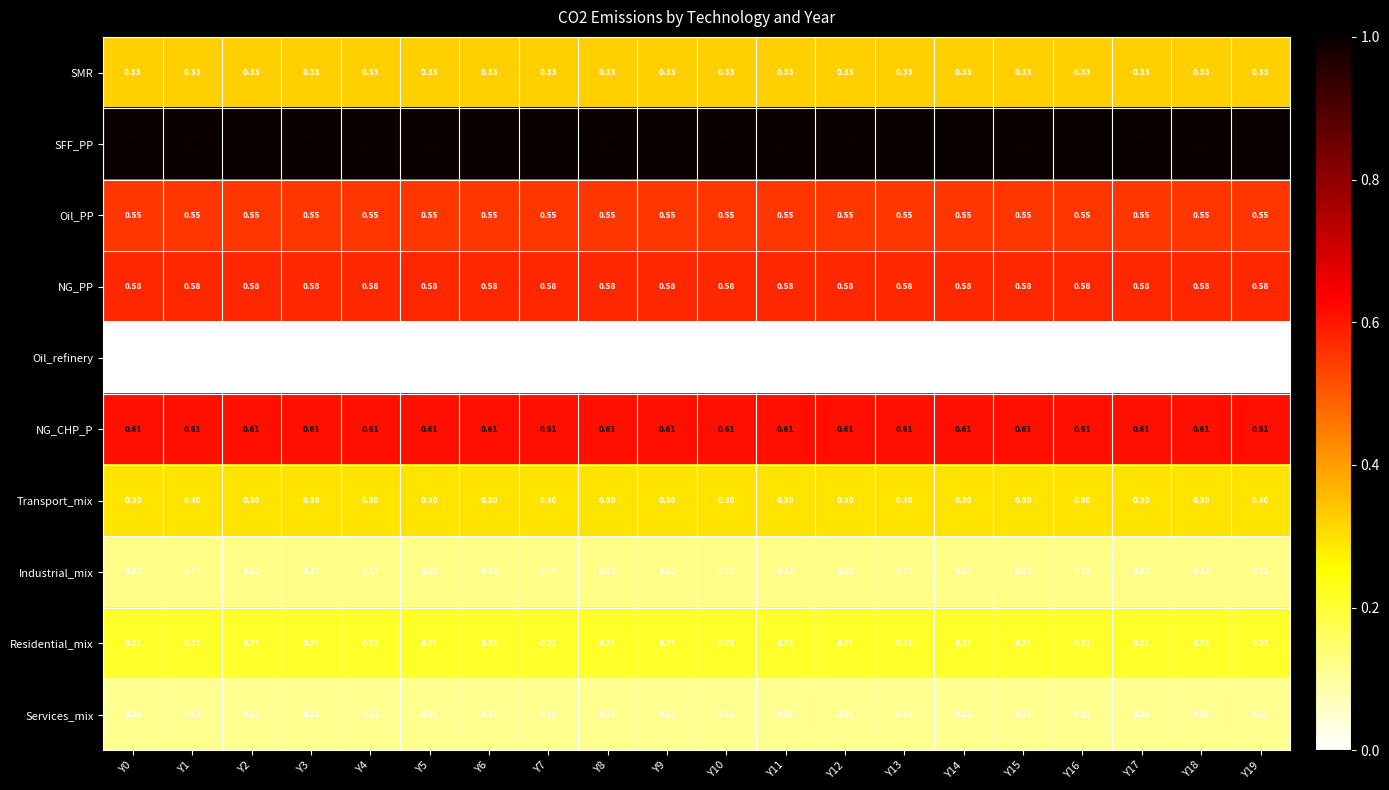

Count the number of categories in the chart.

20